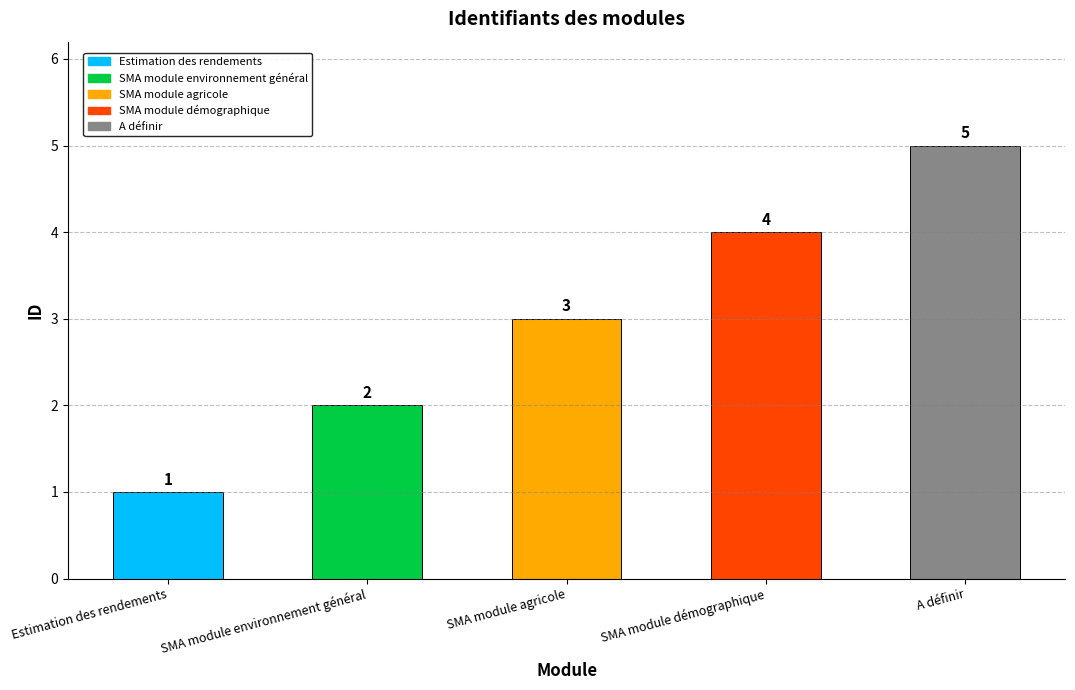

Reading left to right, extract all data points from this chart.

Estimation des rendements=1	SMA module environnement général=2	SMA module agricole=3	SMA module démographique=4	A définir=5